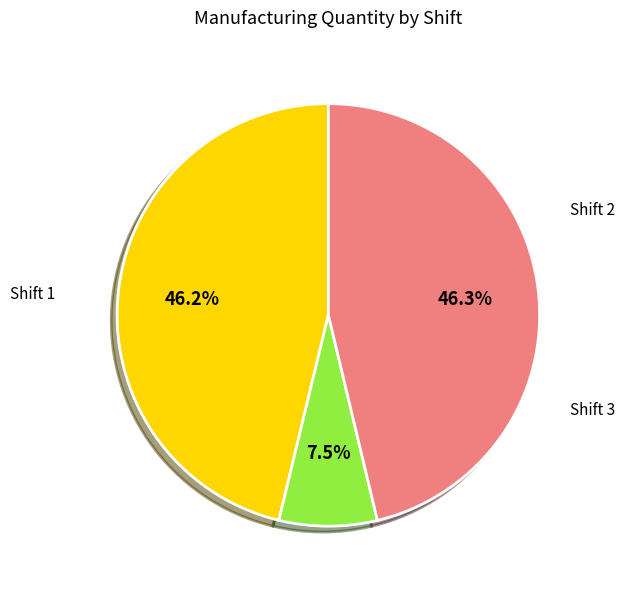

Does any single category account for the majority?

No